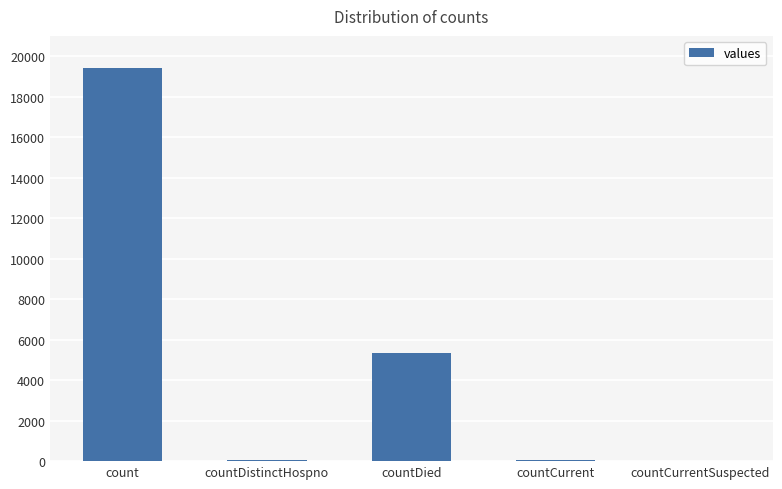

Are the bars horizontal?

No